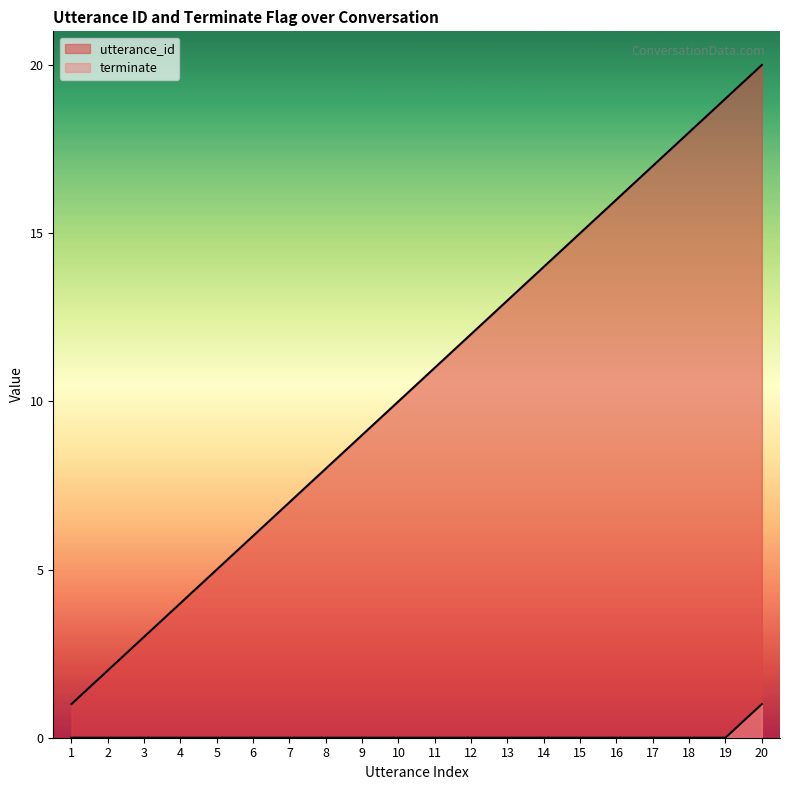

What are all the series names shown in the legend?

utterance_id, terminate